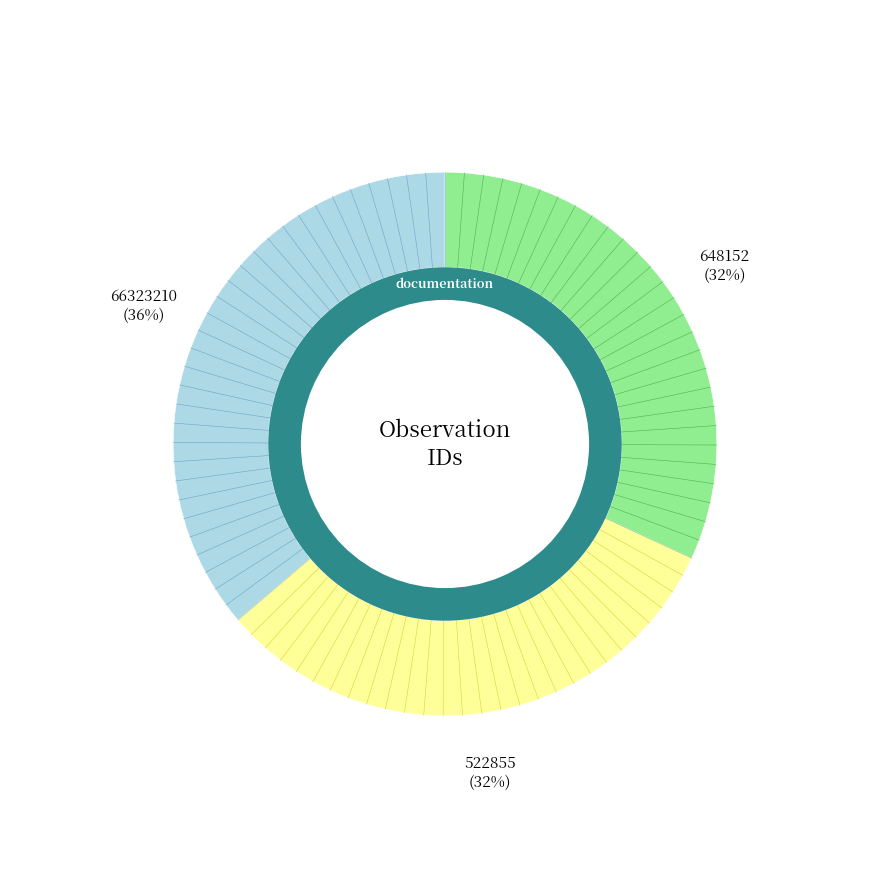

Between 648152 and 522855, which is larger?

648152